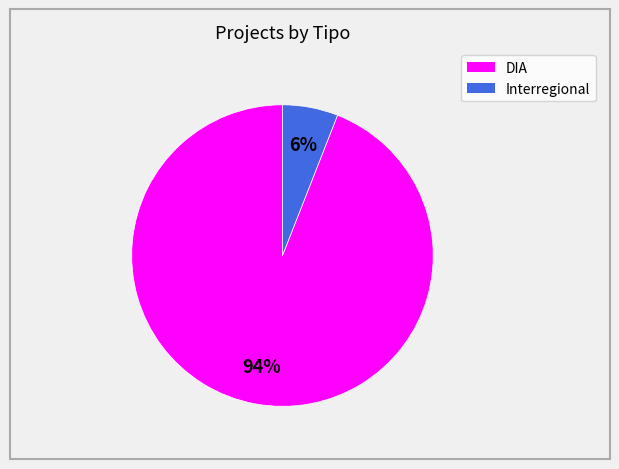

True or false: Interregional accounts for 1% of the total.

False